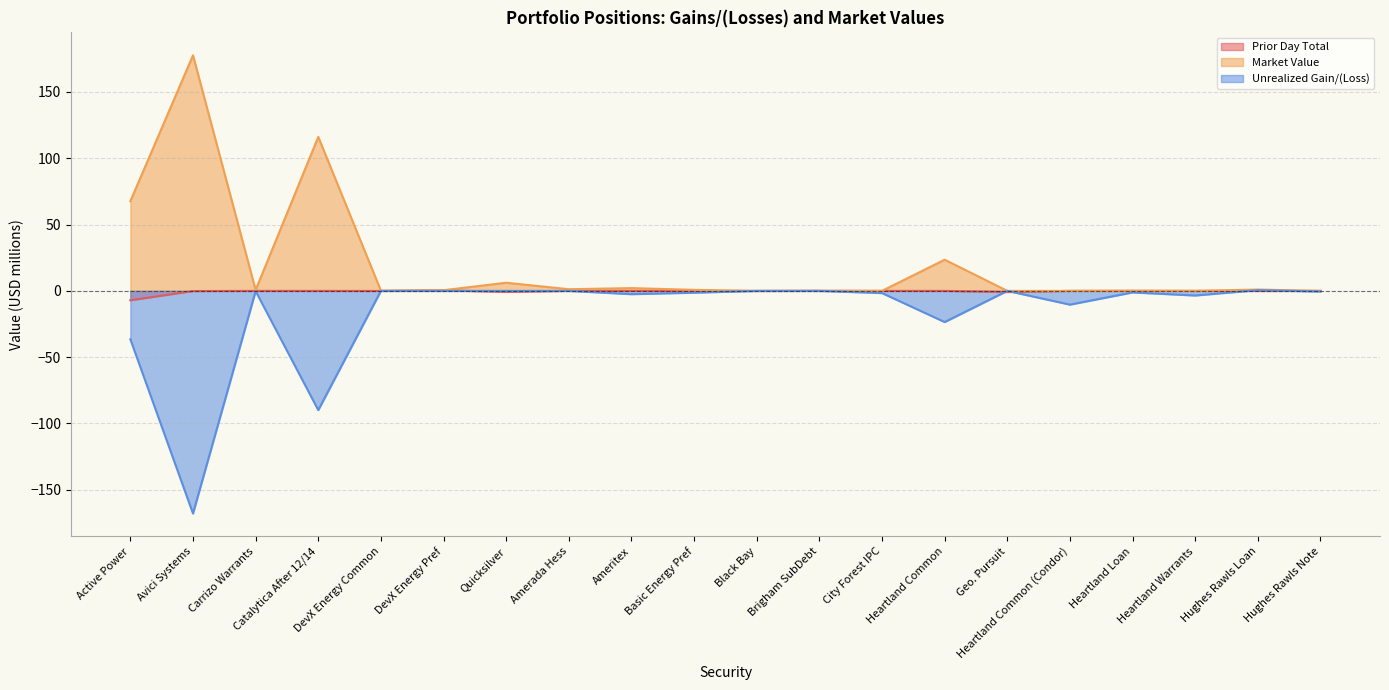

Between which two adjacent categories do Unrealized Gain/(Loss) and Prior Day Total first intersect?

Catalytica After 12/14 and DevX Energy Common